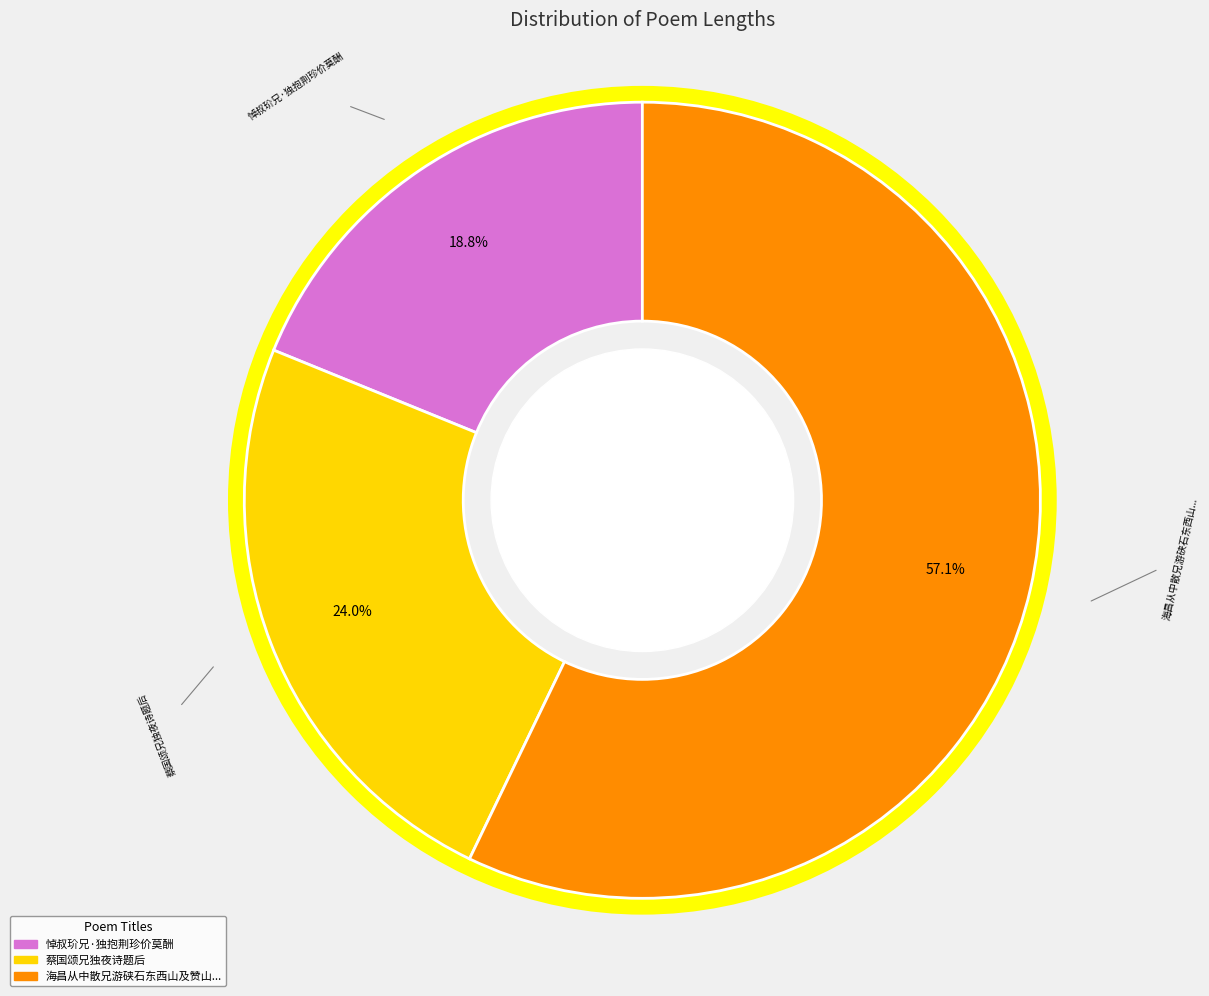

Does any single category account for the majority?

Yes